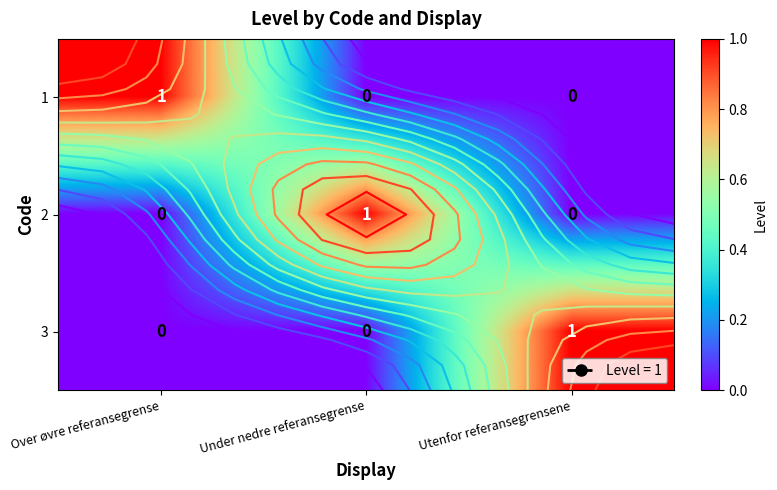

Where is 3 nearest to the value 0?

Over øvre referansegrense